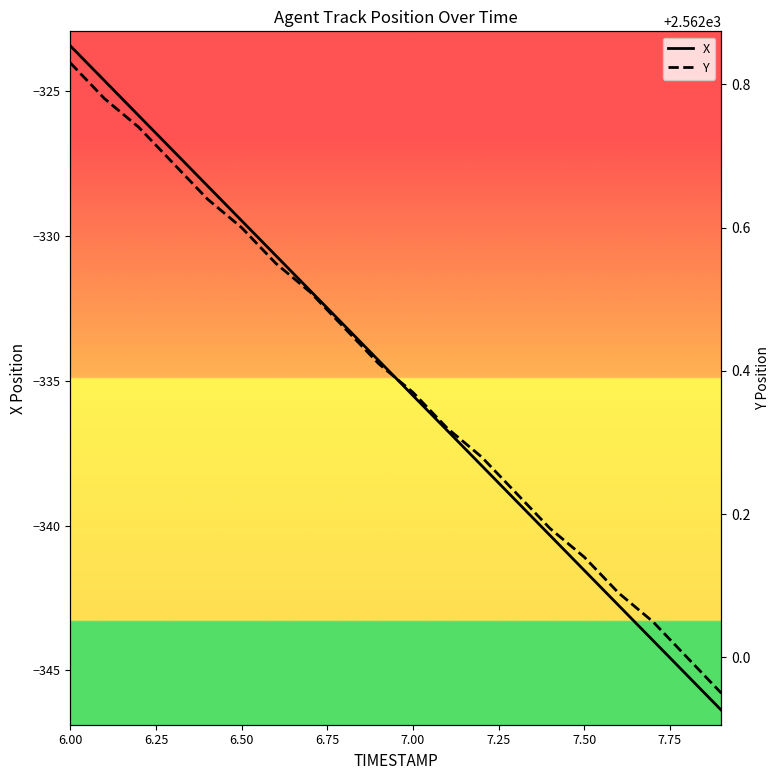

Where does the X series first go above -334?

6.00